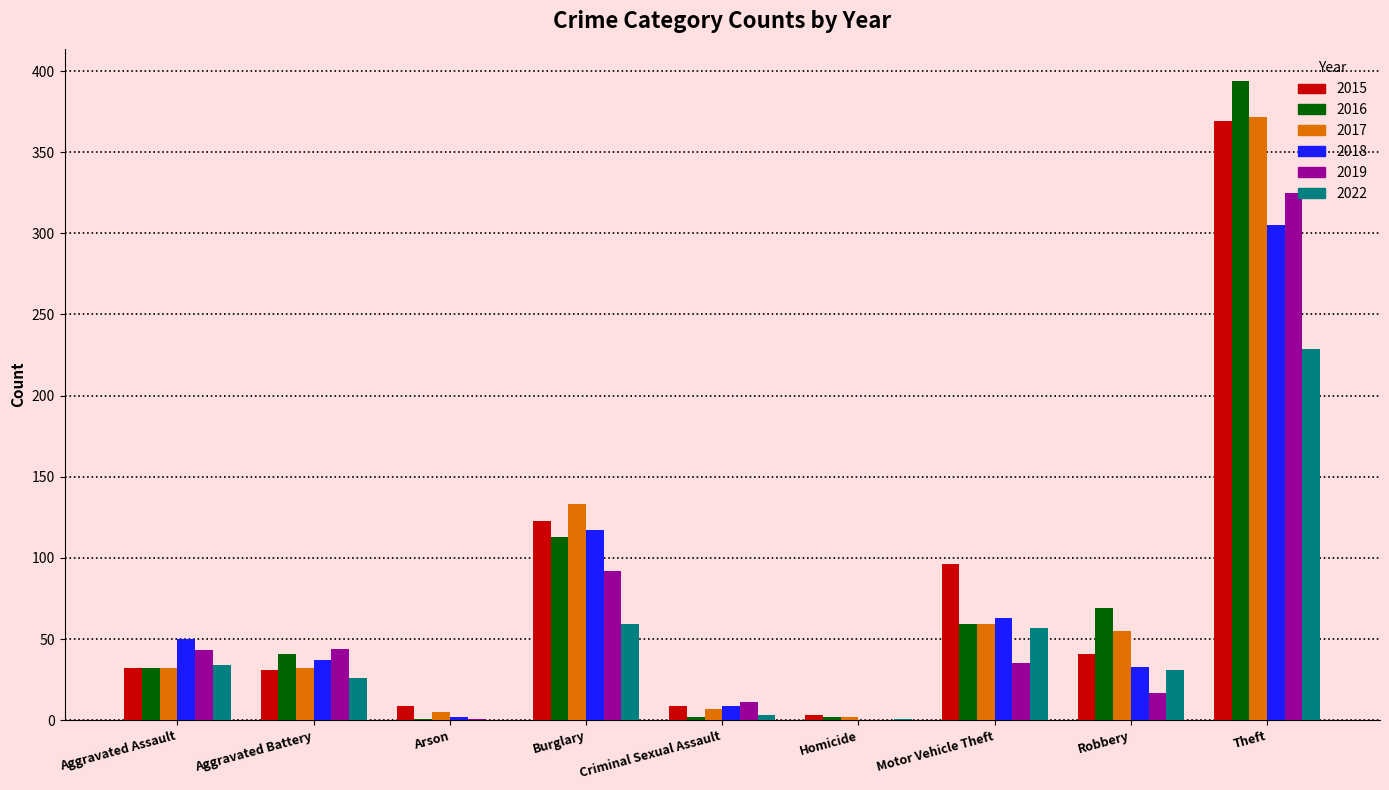

Is the value of 2017 at Robbery greater than the value of 2019 at Arson?

Yes